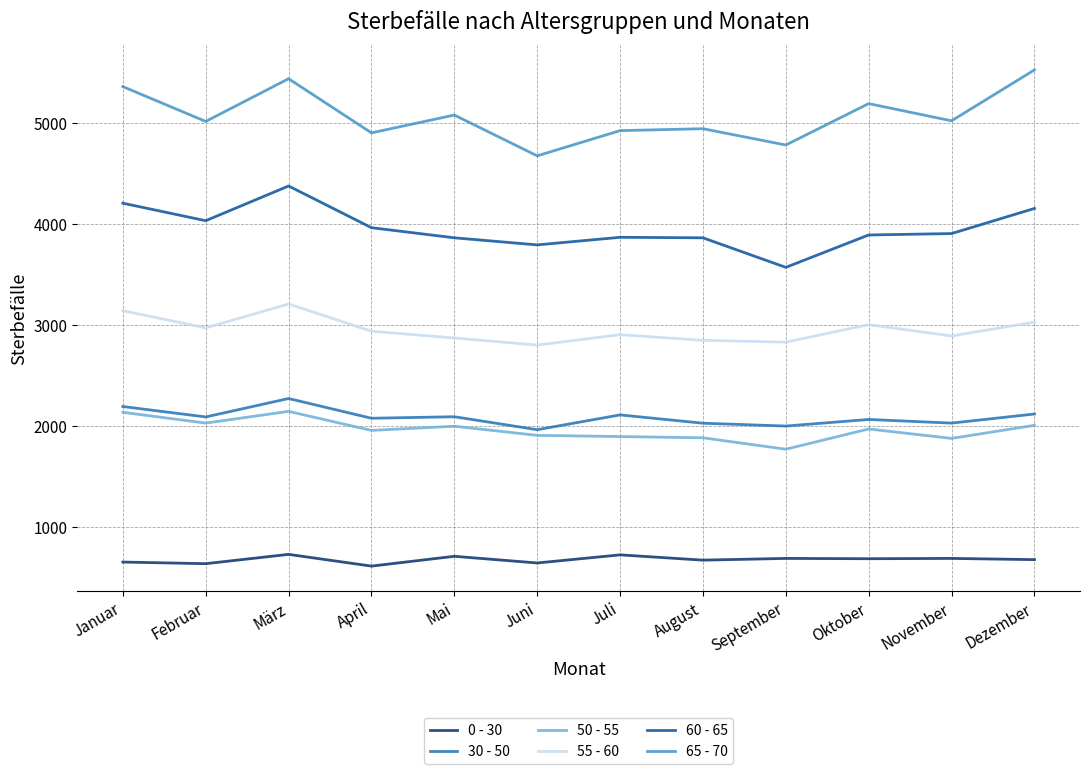

The 55 - 60 series shows 2891 at November. True or false?

True